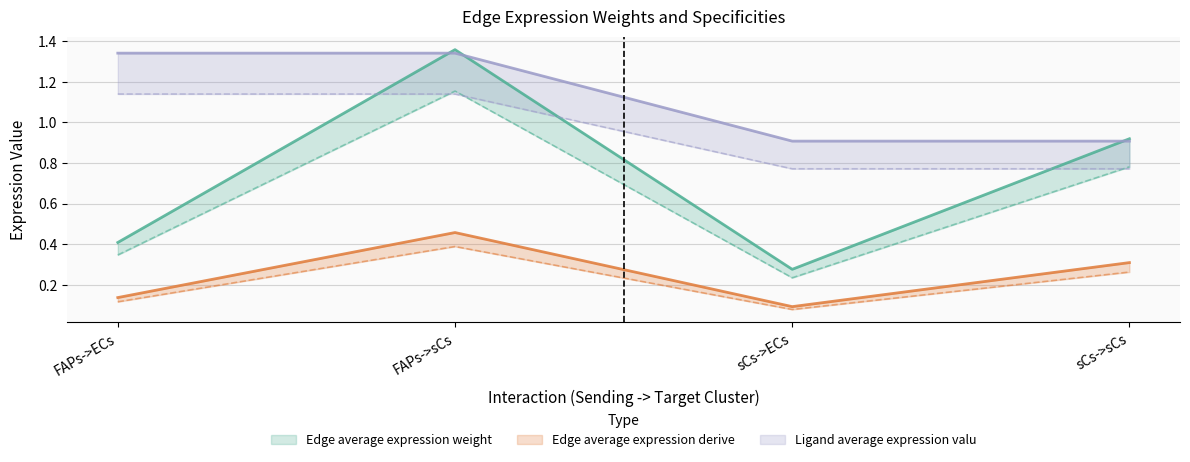

Between FAPs->sCs and sCs->sCs, which is larger?

FAPs->sCs